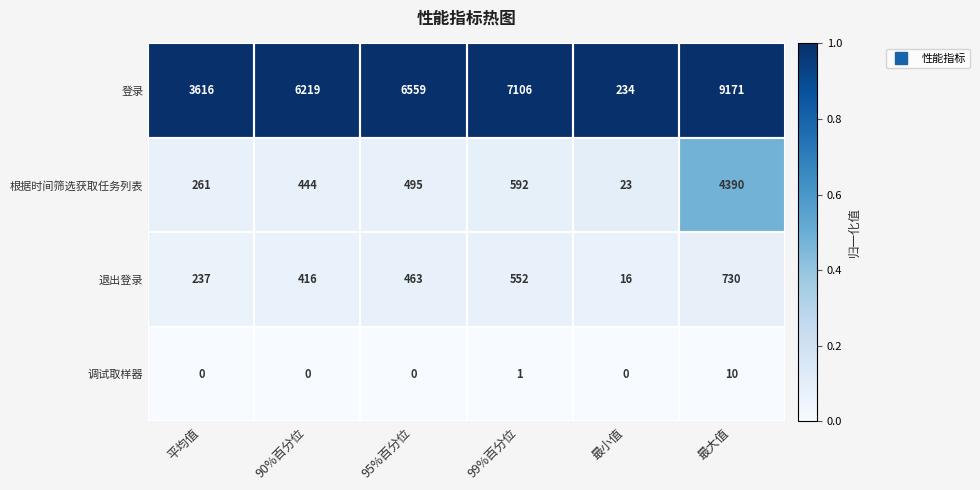

Which label corresponds to the largest value in the chart?

最大值